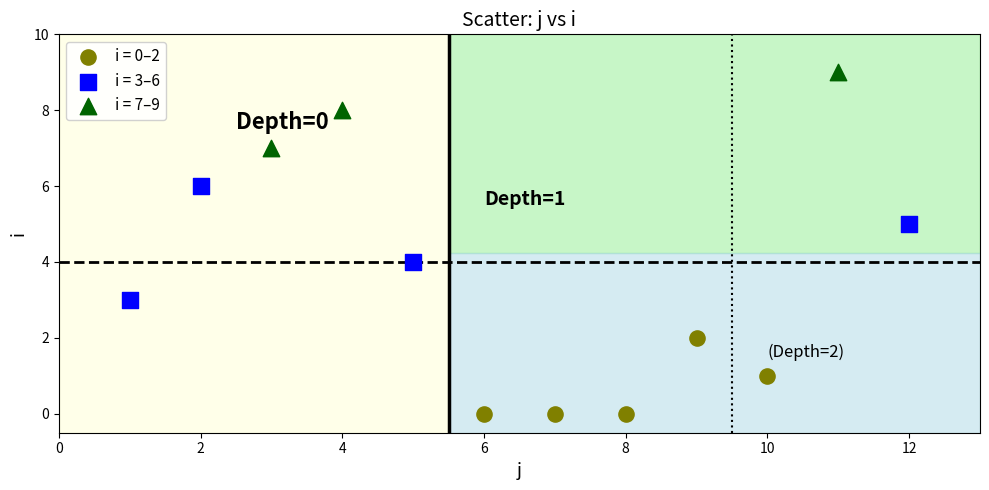

Which series contains the highest Y value?

i = 7–9